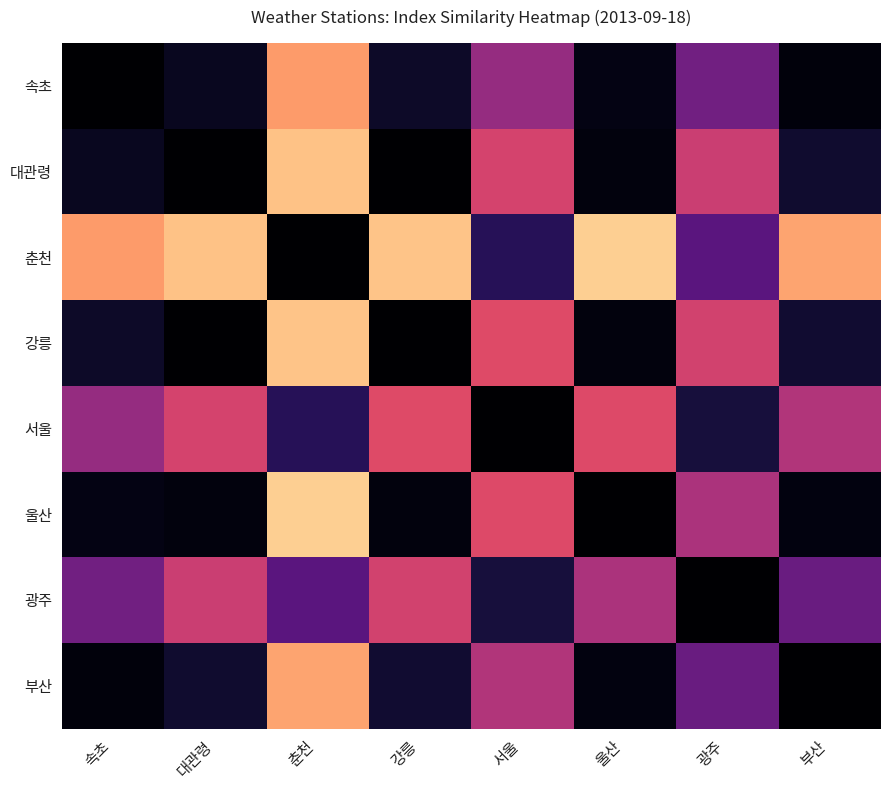

What is the total value across all series at 광주?

2.7